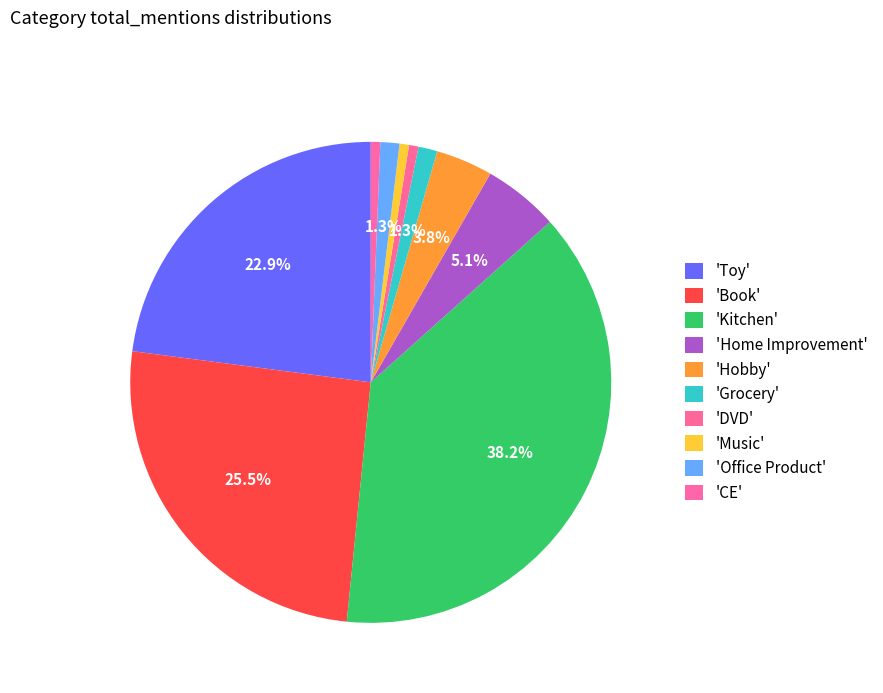

How many slices are in this pie chart?

10